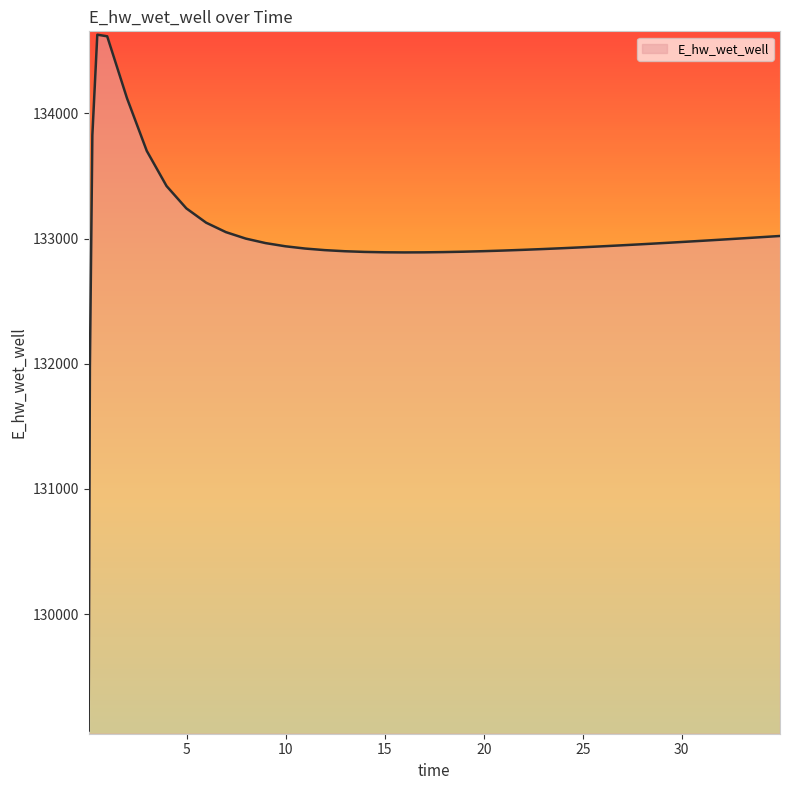

What is the difference between the maximum and minimum values?

5557.5